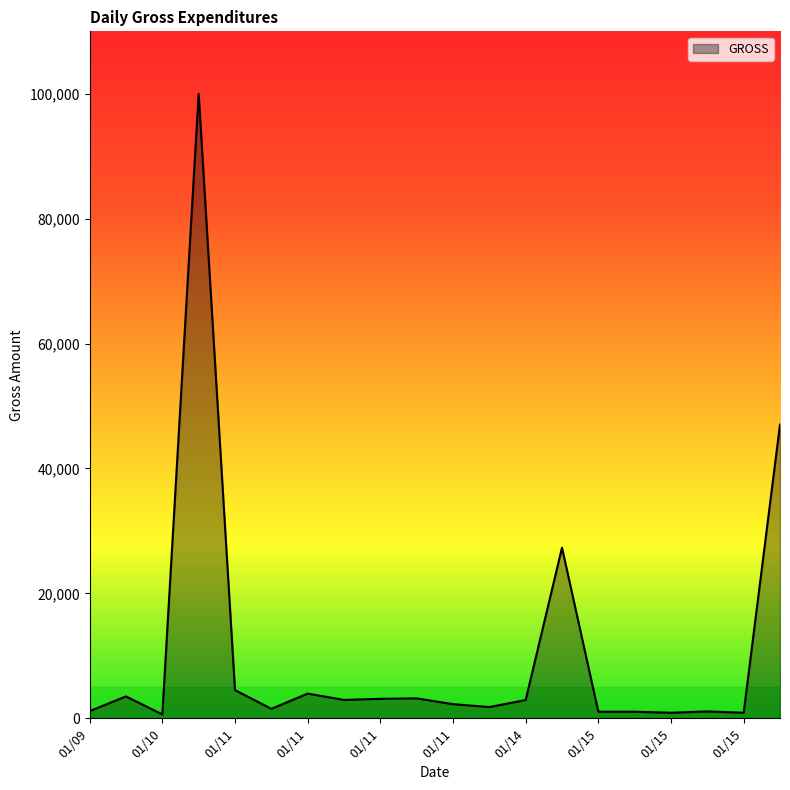

What is the smallest value displayed?

620.0